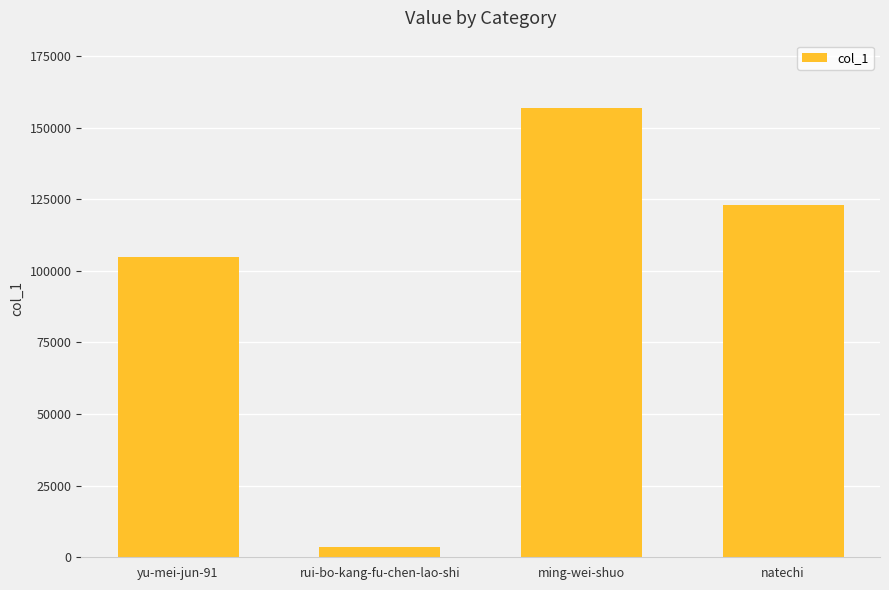

Does the chart contain stacked bars?

No